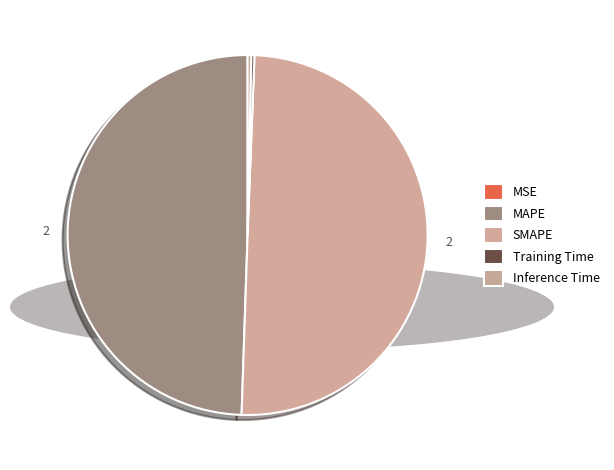

Combined, do Training Time and MAPE account for over 50%?

No